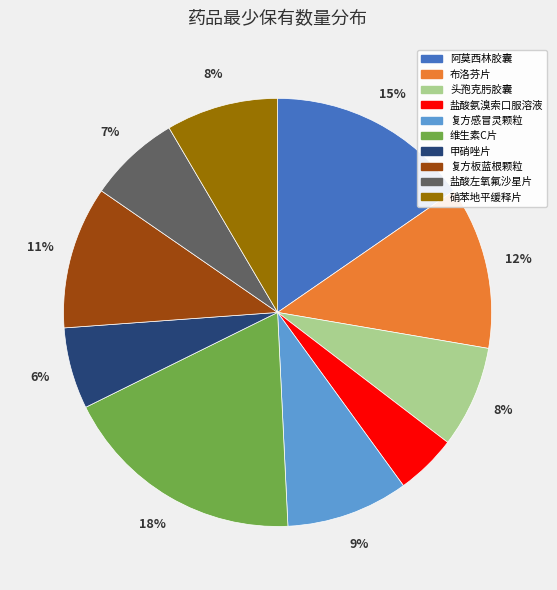

To the nearest percent, what portion does 头孢克肟胶囊 represent?

8%